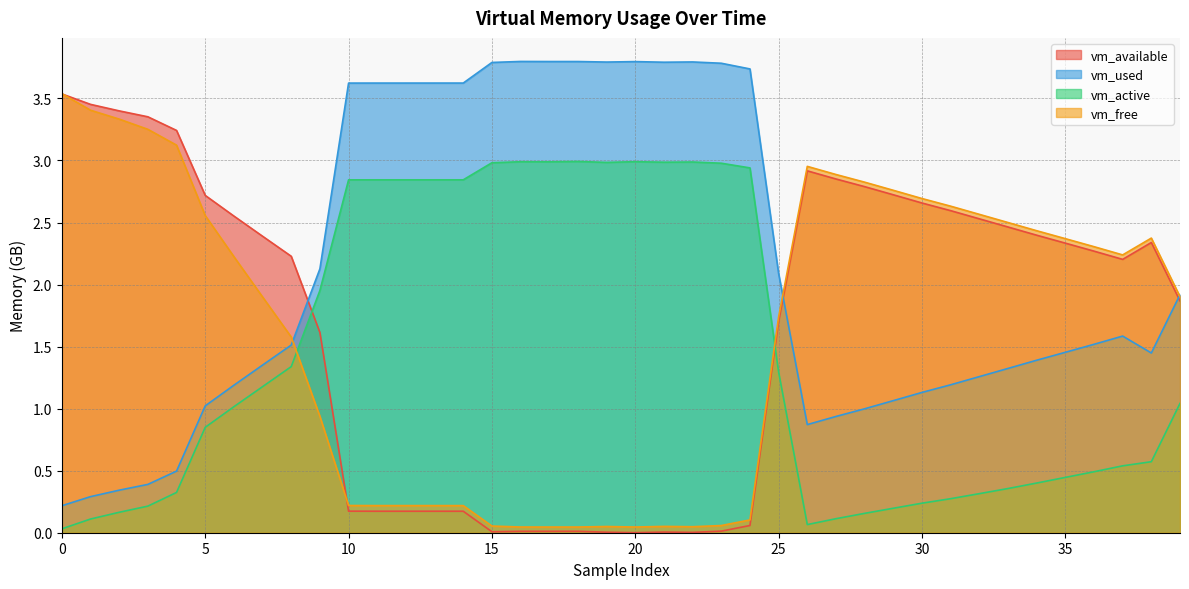

What is the difference between the second highest and minimum values in the vm_available series?

3.5